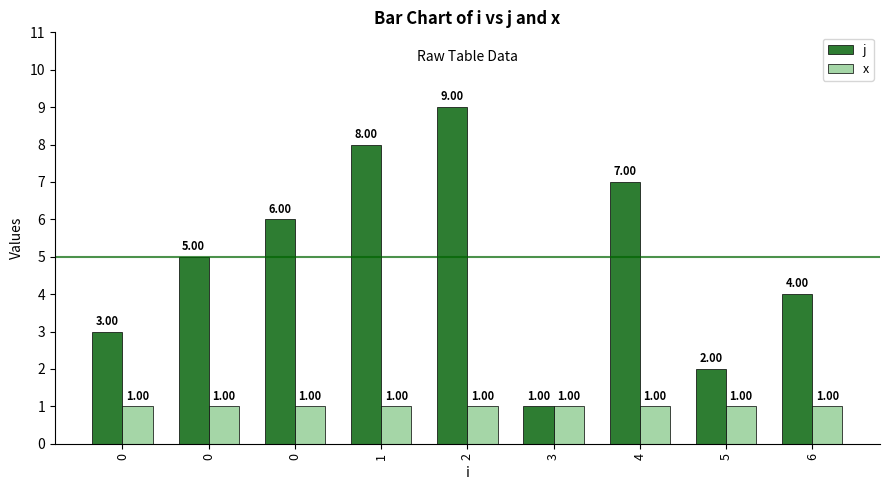

What is the sum of all j values?

45